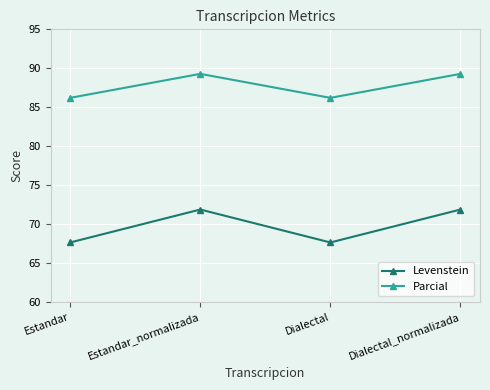

What is the lowest value of the Levenstein series?

67.6